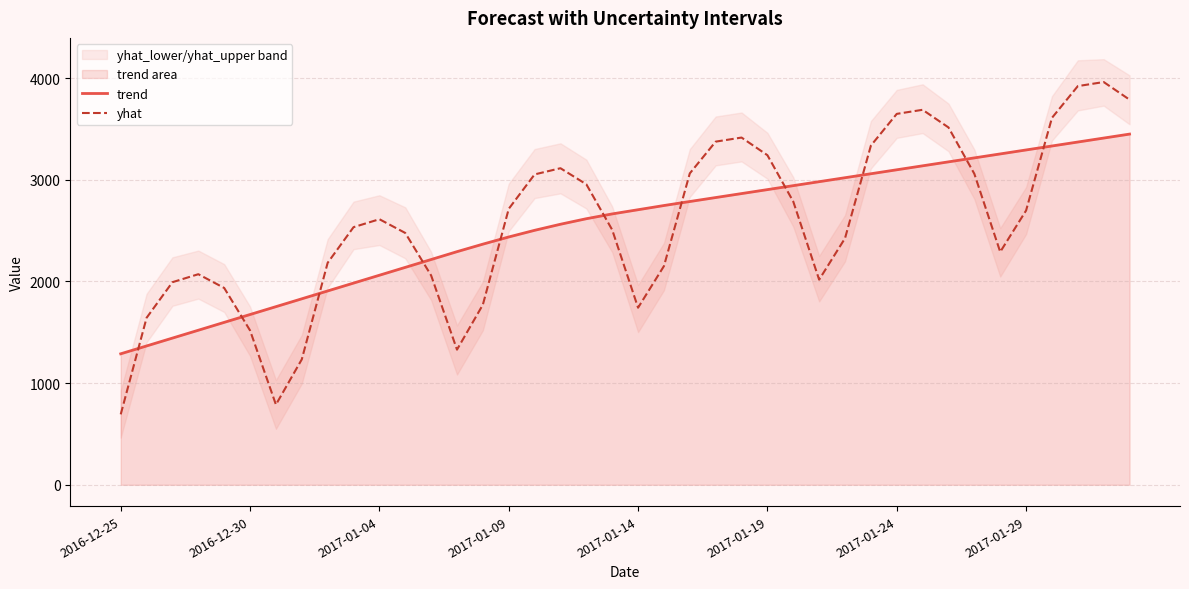

Reading left to right, transcribe all the data shown in this chart.

trend: 1288.2	1365.5	1442.7	1520.0	1597.2	1674.5	1751.8	1829.0	1906.3	1983.5	2060.8	2138.1	2215.3	2292.6	2366.4	2437.0	2502.5	2562.2	2616.6	2663.8	2705.0	2746.2	2785.7	2824.7	2863.7	2902.7	2941.7	2980.7	3019.7	3058.7	3097.7	3136.7	3175.7	3214.7	3253.7	3292.7	3331.7	3370.7	3409.7	3448.7
yhat: 692.8	1642.1	1992.5	2070.9	1935.7	1517.7	788.2	1233.6	2182.9	2533.3	2611.7	2476.5	2058.5	1329.0	1771.0	2713.7	3052.2	3113.0	2955.0	2507.0	1741.5	2150.8	3062.3	3374.5	3414.6	3241.1	2784.9	2017.2	2424.3	3335.3	3647.5	3687.6	3514.1	3057.9	2290.2	2697.3	3608.3	3920.5	3960.6	3787.1